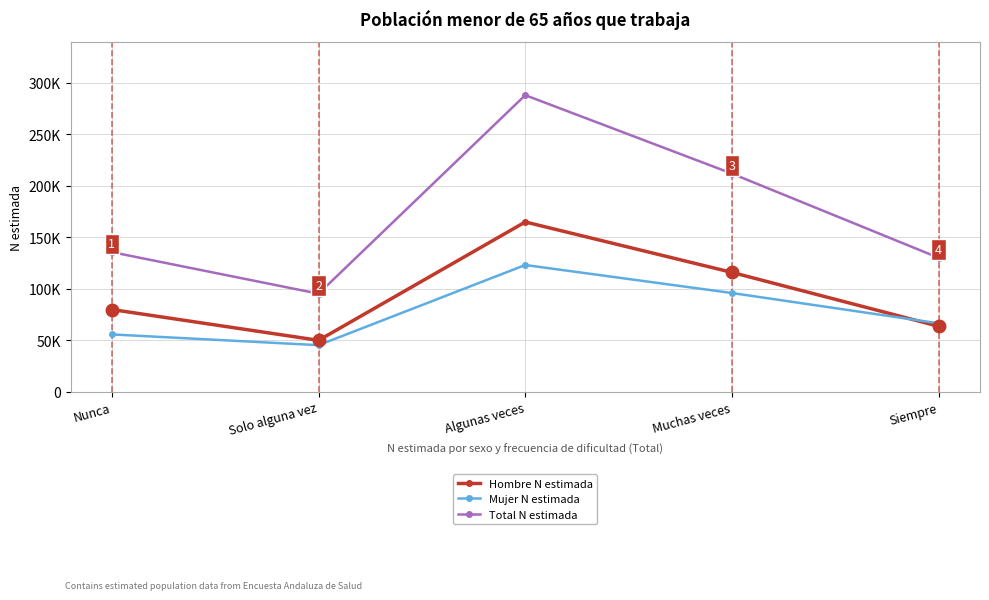

List the series in order of their overall mean, highest first.

Total N estimada, Hombre N estimada, Mujer N estimada